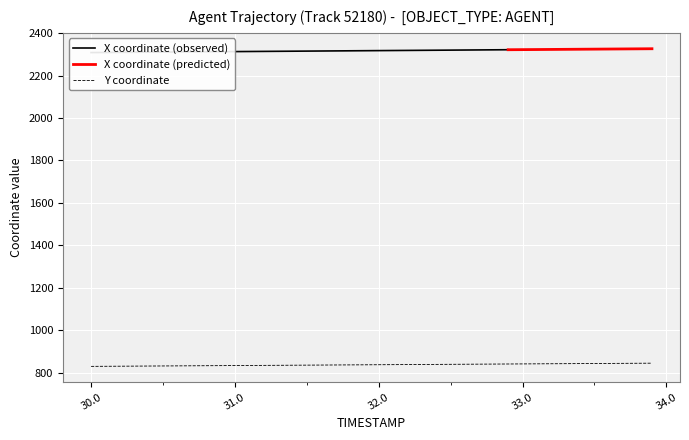

What is the lowest value of the Y coordinate series?

828.9